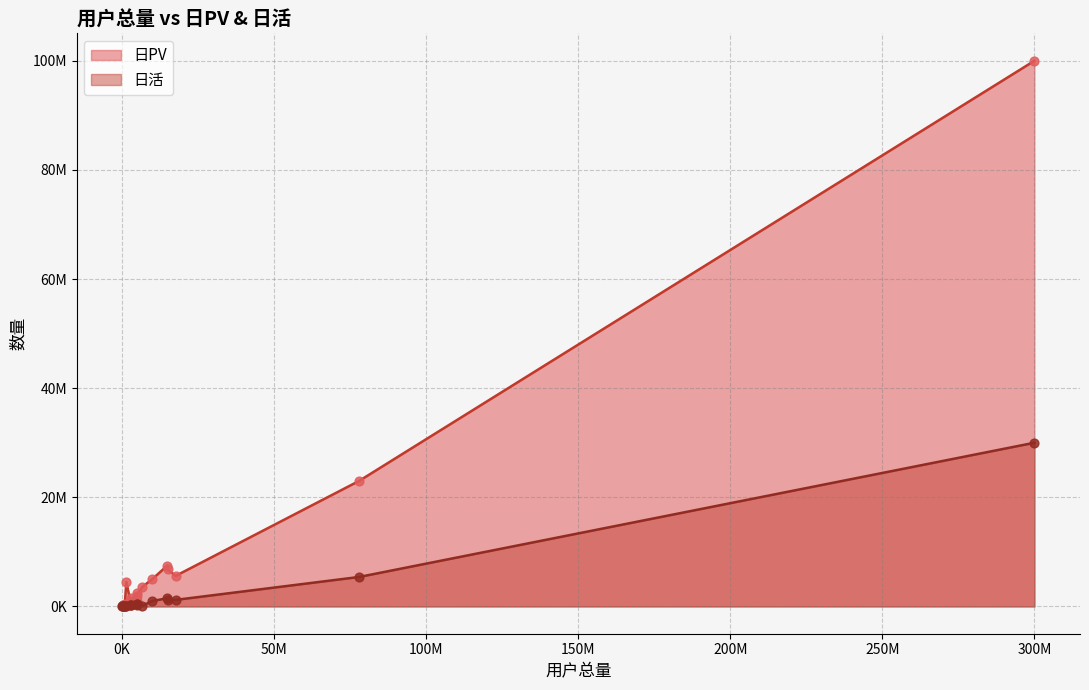

What is the total value across all series at 3000000?

1800000